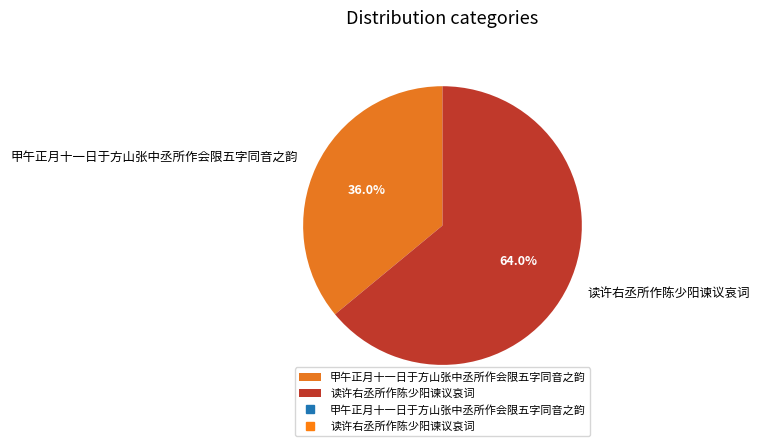

What percentage is the 读许右丞所作陈少阳谏议哀词 slice, to the nearest percent?

64%